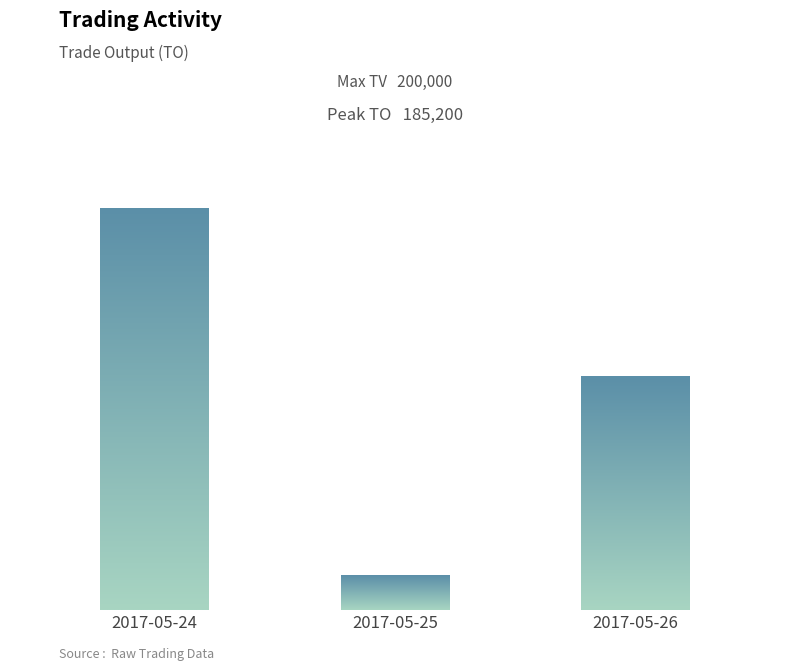

What is the ratio of the value at 2017-05-26 to the value at 2017-05-24?

0.6